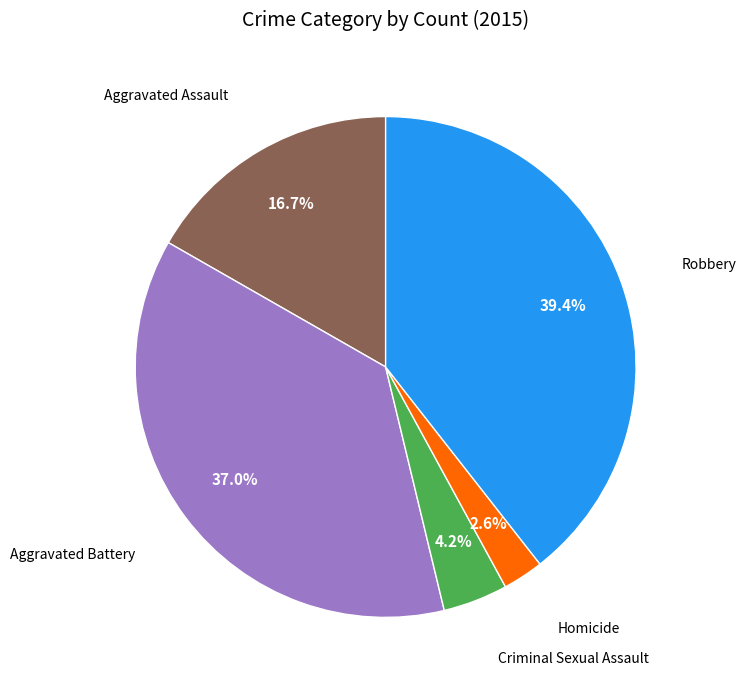

Is there a majority slice in this chart?

No